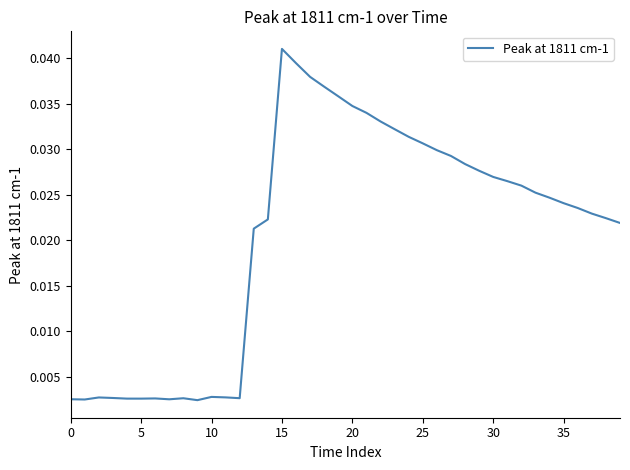

Does the chart have visible grid lines?

No